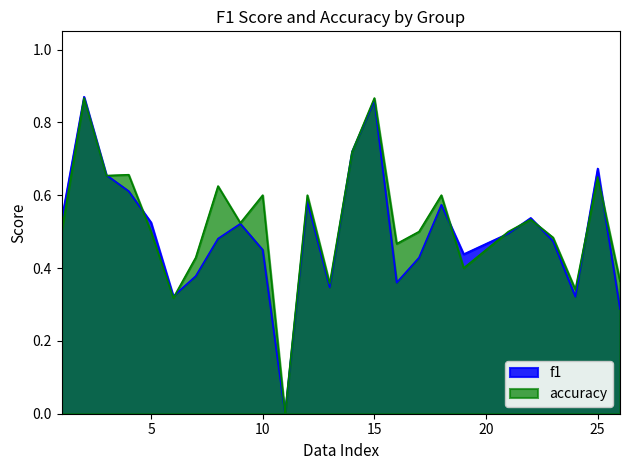

Which series has the widest spread of values?

f1